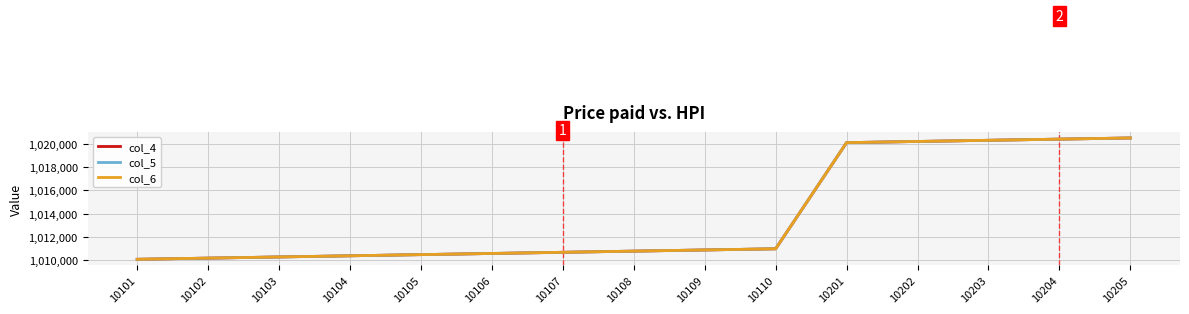

What is the maximum value shown in the chart?

1020503